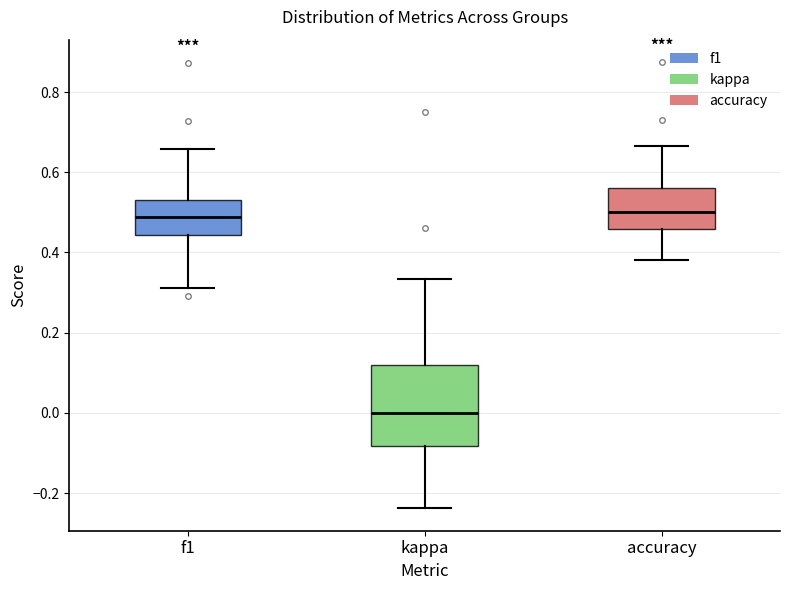

Which box is the tallest, from its lower edge to its upper edge?

kappa